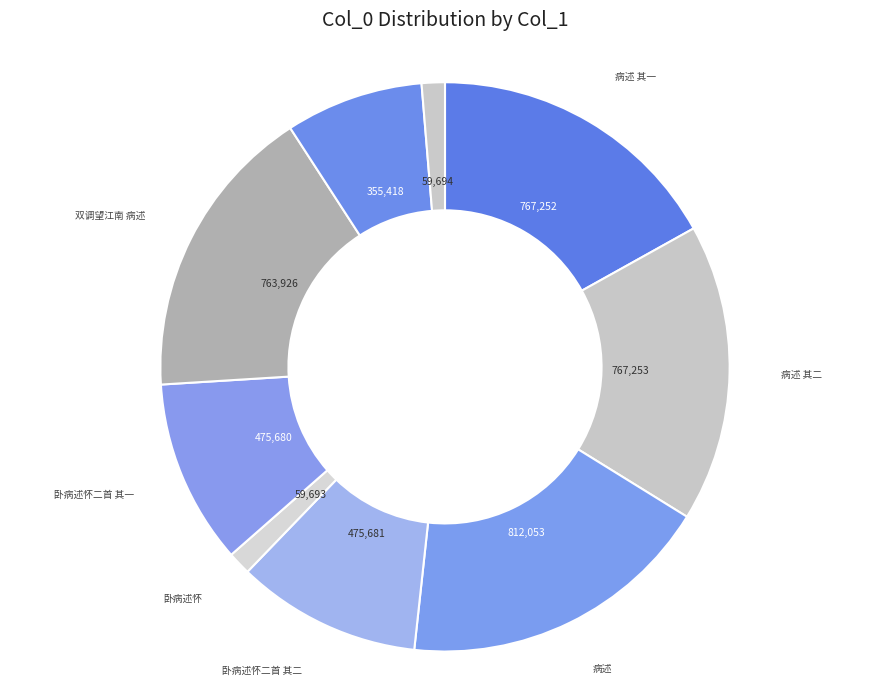

How many segments does this pie chart have?

9